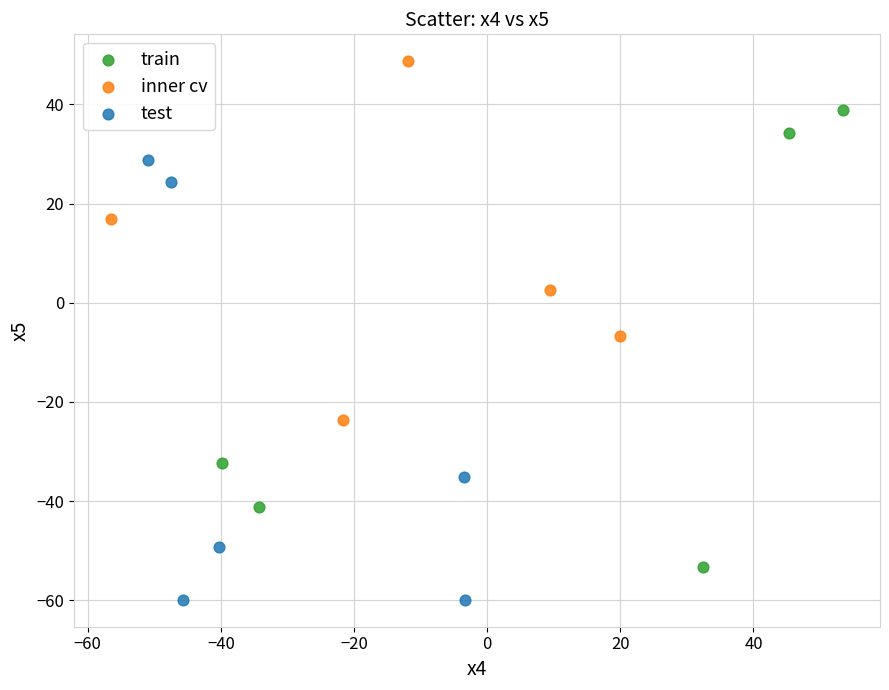

Which series contains the highest Y value?

inner cv